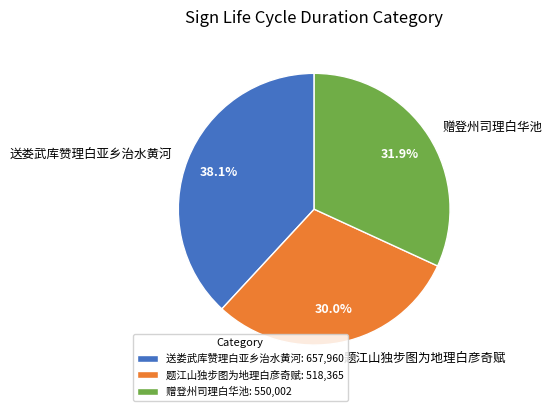

Approximately how many times larger is the value at 赠登州司理白华池 compared to 题江山独步图为地理白彦奇赋?

1.1